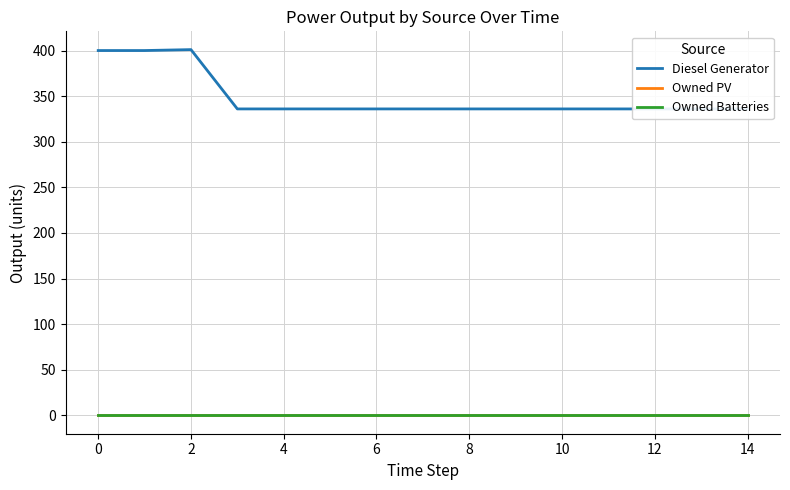

True or false: Owned PV has more than 1 interior local peaks.

False